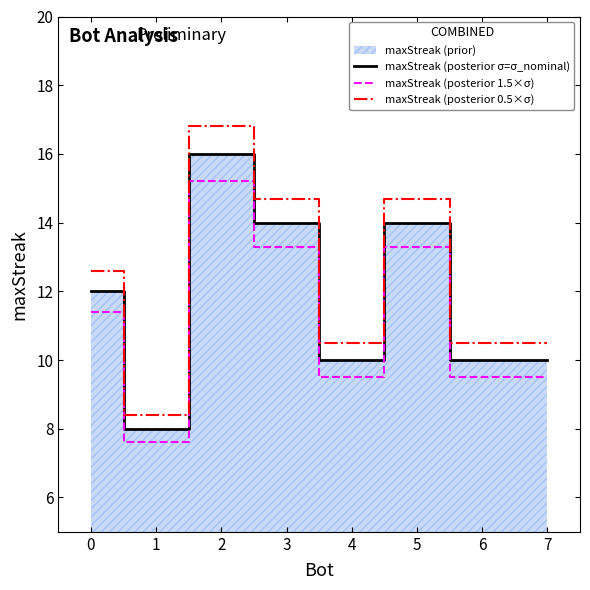

At which category is the sum across all series the highest?

2